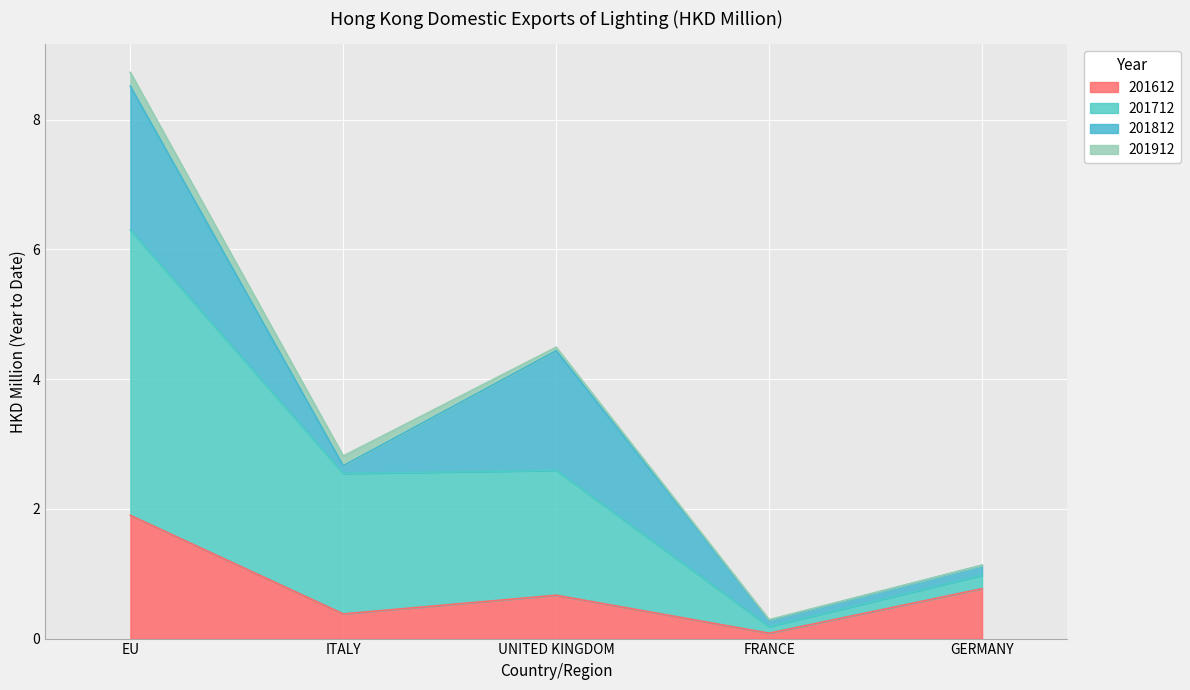

At which category does 201612 reach its first local peak?

UNITED KINGDOM